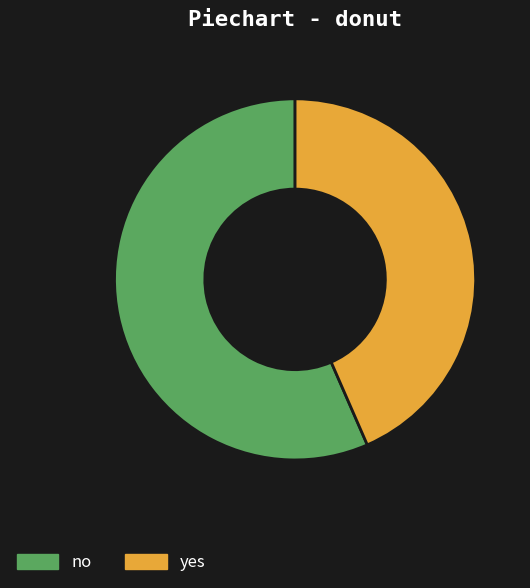

True or false: no accounts for 63% of the total.

False